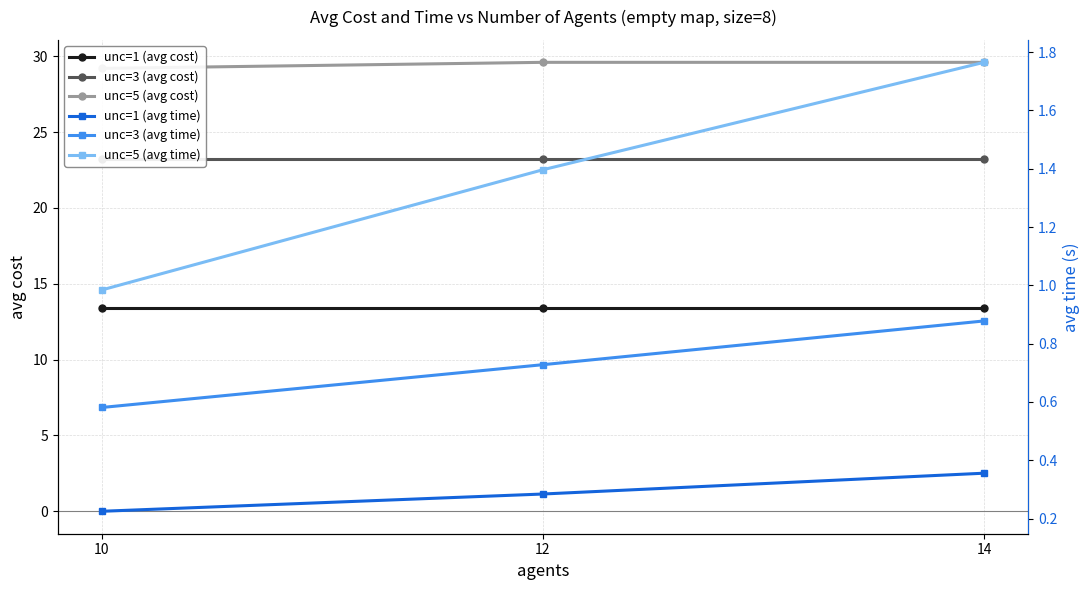

Read the unc=3 (avg time) value at 10.

0.6